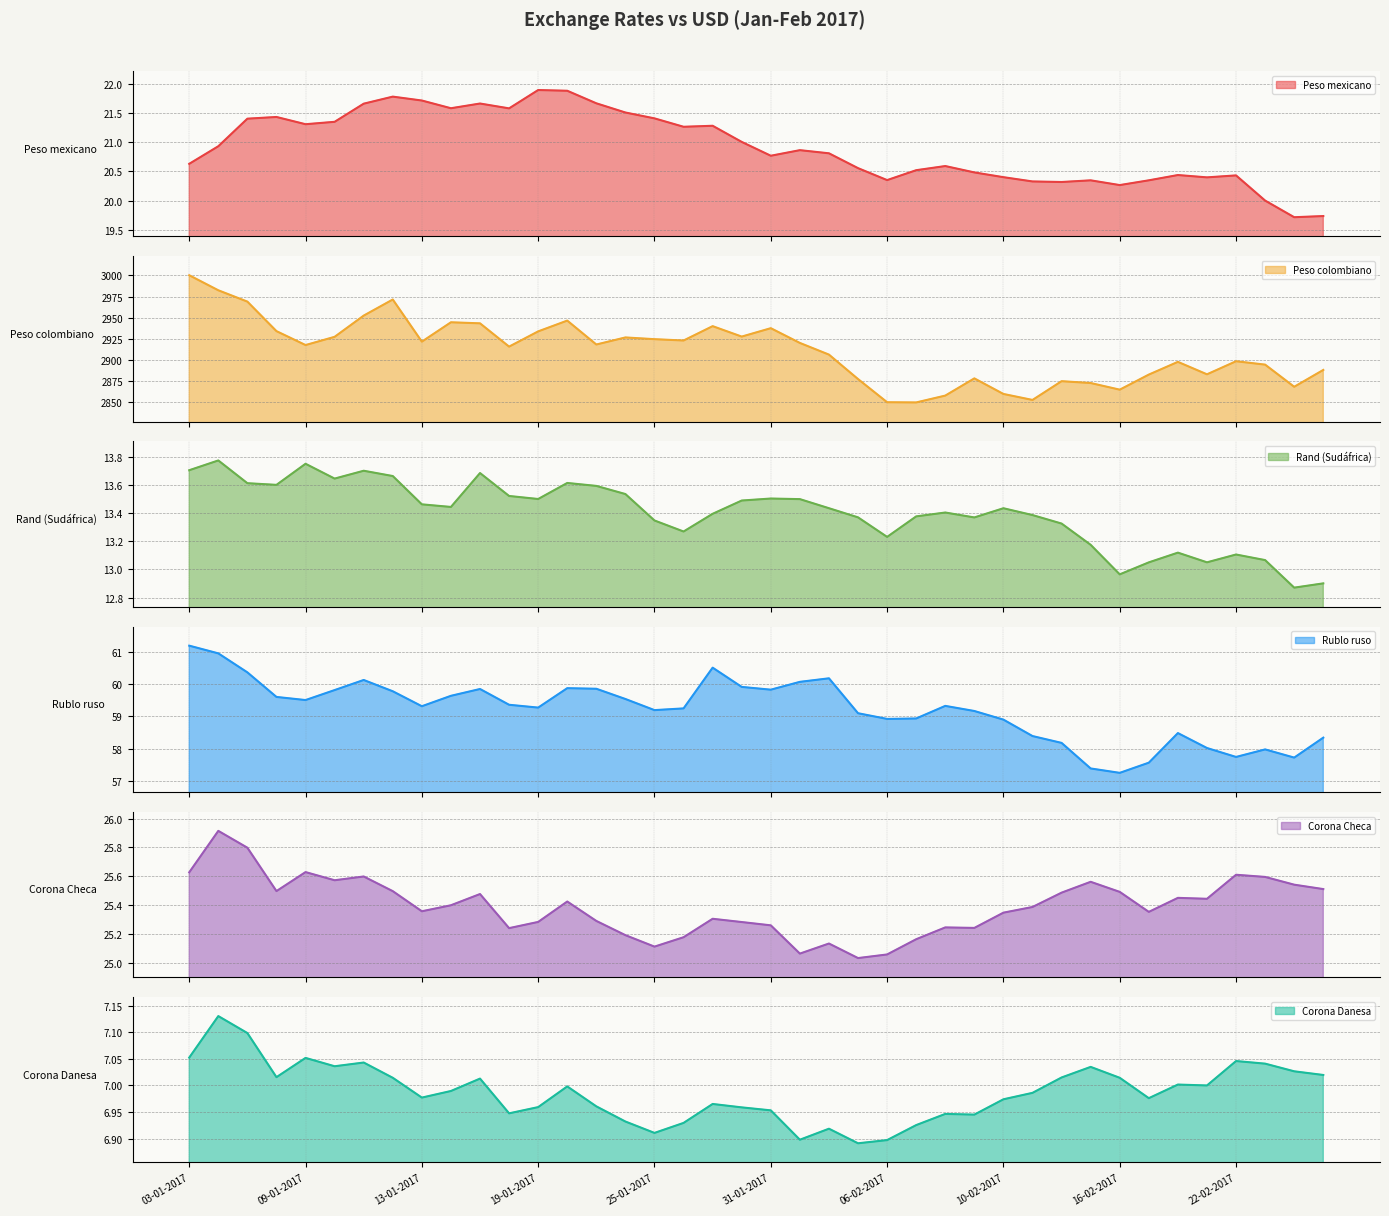

At which category does Corona Danesa reach its first local peak?

04-01-2017